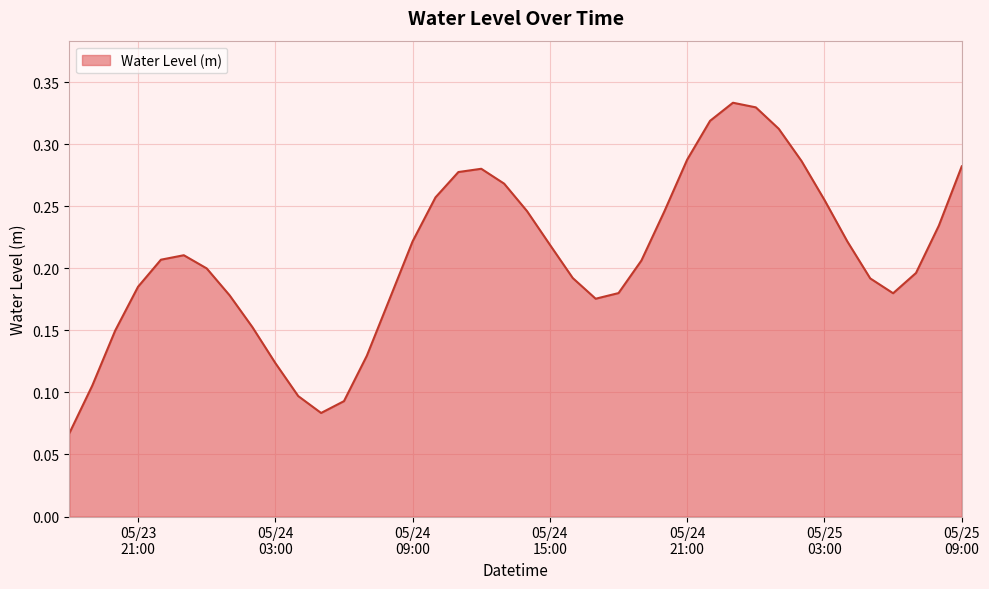

How many points are lower than both their immediate neighbors (excluding endpoints)?

3